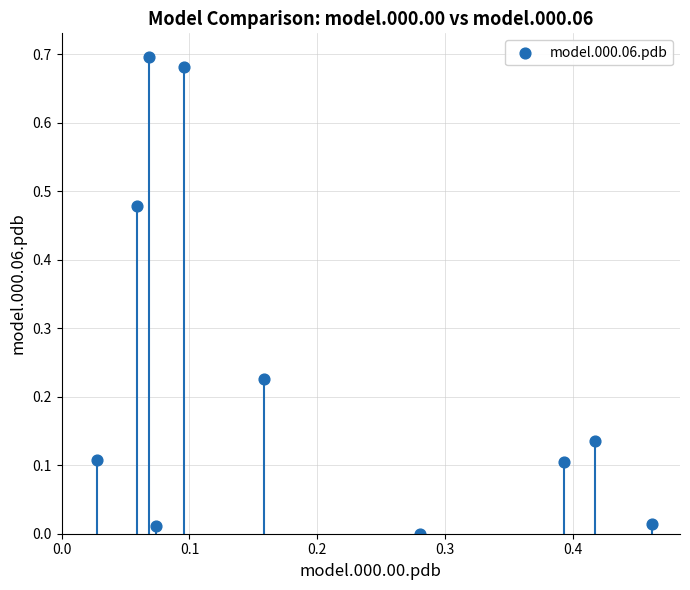

What is the range of X values (max minus min)?

0.4